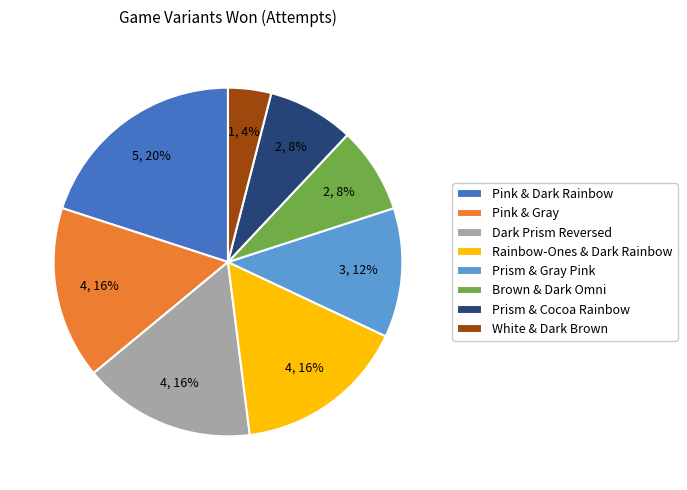

Is it true that Prism & Gray Pink is 26% of the pie?

False